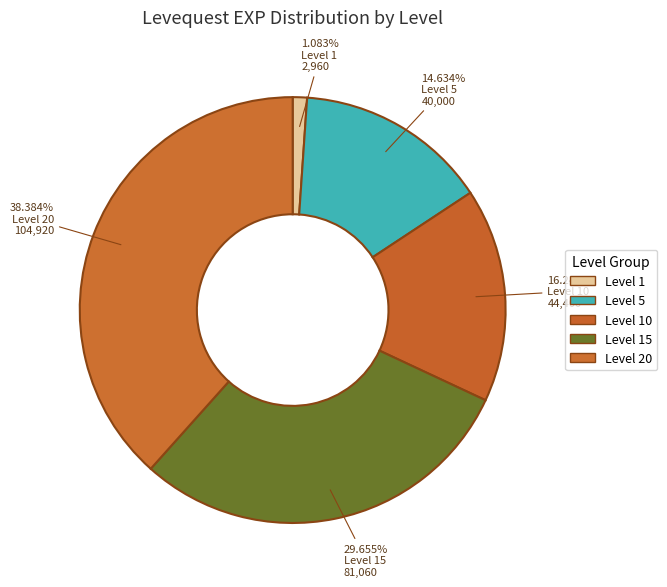

Count the number of slices in the pie.

5